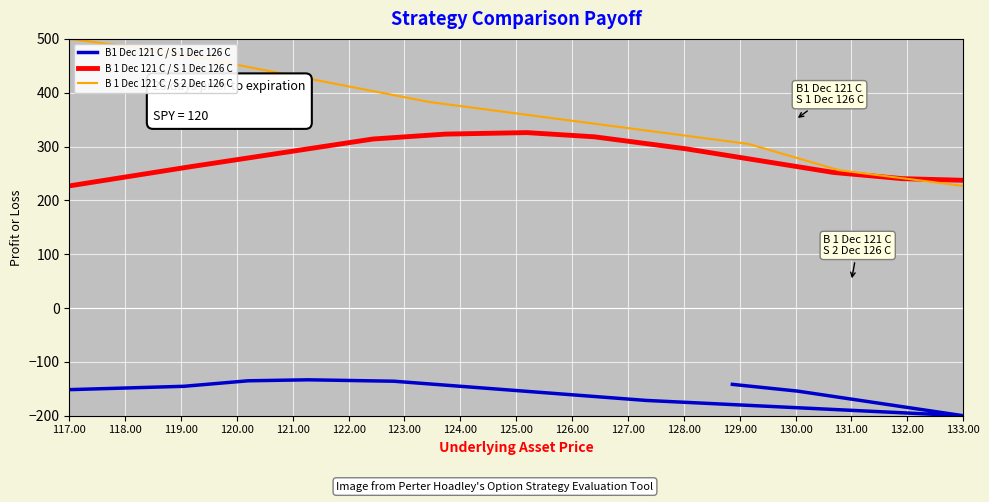

True or false: B 1 Dec 121 C / S 1 Dec 126 C has a value of 355.8 at 133.00.

False